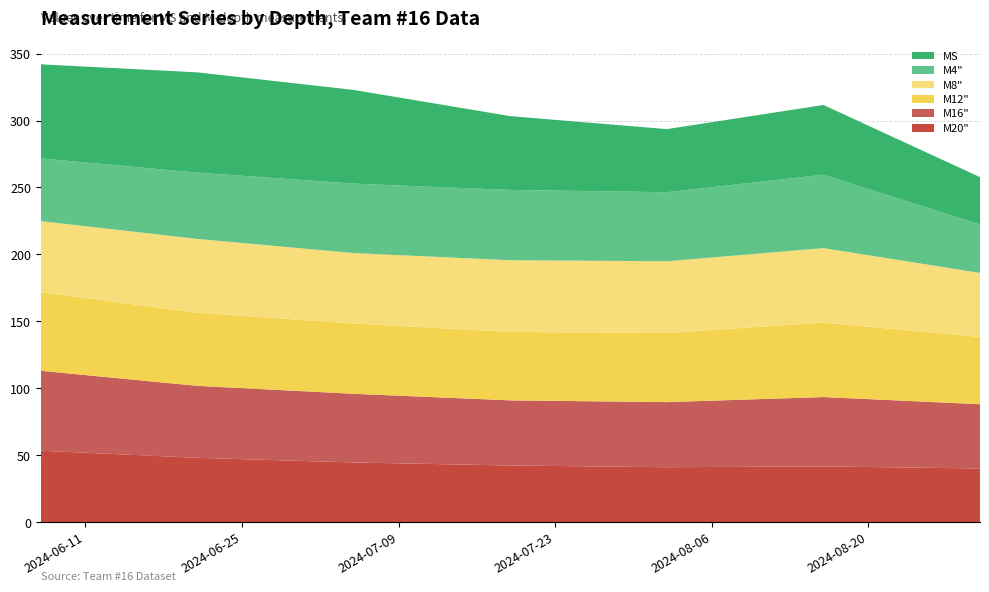

Reading left to right, what are all the values shown in this chart?

MS: 2024-06-07=70.3	2024-06-21=74.9	2024-07-05=69.9	2024-07-19=55.1	2024-08-02=47.1	2024-08-16=52.1	2024-08-30=35.4
M4": 2024-06-07=46.8	2024-06-21=49.5	2024-07-05=51.9	2024-07-19=52.5	2024-08-02=51.5	2024-08-16=54.8	2024-08-30=36.1
M8": 2024-06-07=53.0	2024-06-21=55.1	2024-07-05=52.6	2024-07-19=53.6	2024-08-02=53.5	2024-08-16=55.6	2024-08-30=47.8
M12": 2024-06-07=58.7	2024-06-21=54.6	2024-07-05=52.5	2024-07-19=51.1	2024-08-02=51.7	2024-08-16=55.6	2024-08-30=50.3
M16": 2024-06-07=59.7	2024-06-21=53.8	2024-07-05=51.3	2024-07-19=48.6	2024-08-02=48.6	2024-08-16=51.8	2024-08-30=48.0
M20": 2024-06-07=53.5	2024-06-21=48.1	2024-07-05=44.7	2024-07-19=42.4	2024-08-02=41.1	2024-08-16=41.7	2024-08-30=40.2